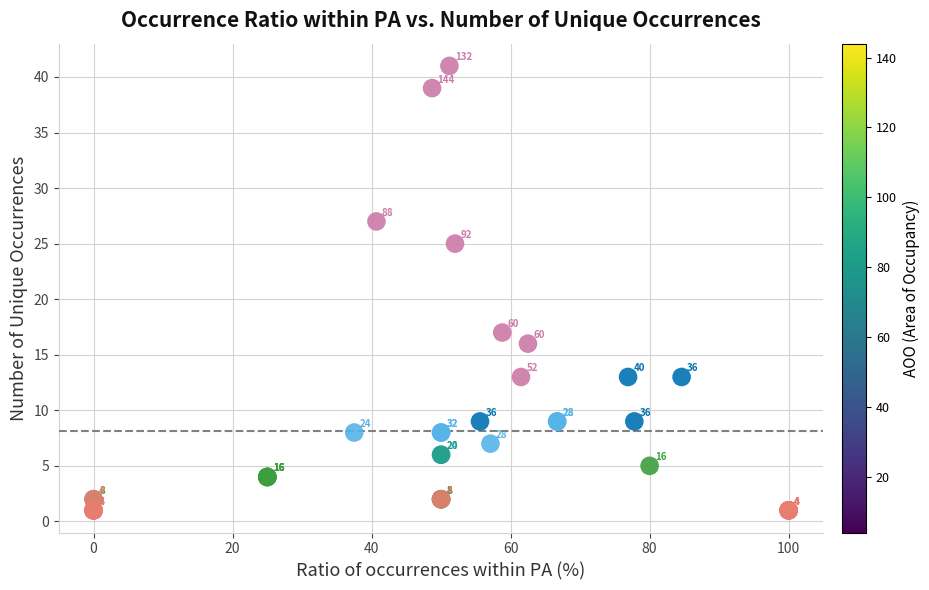

What Y value in the scatter plot is closest to 21?

17